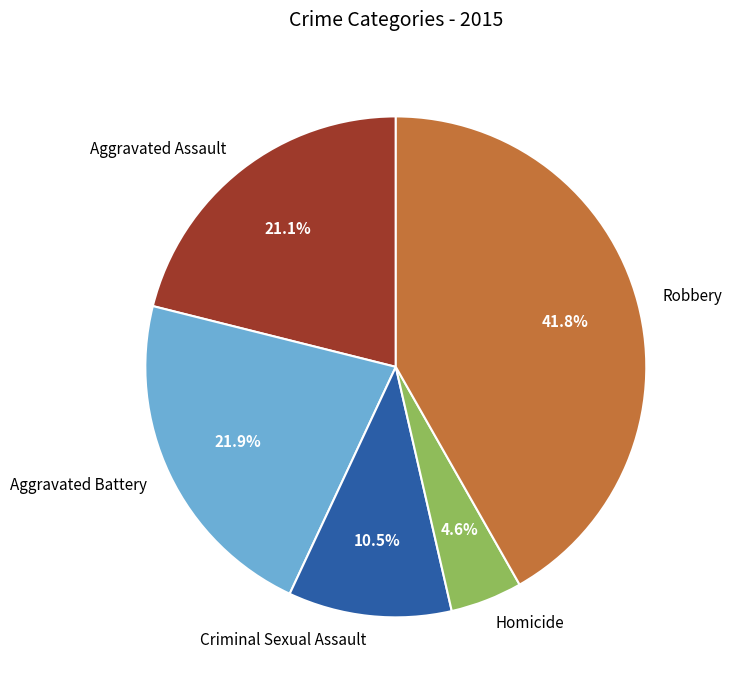

Which has a higher value, Homicide or Robbery?

Robbery